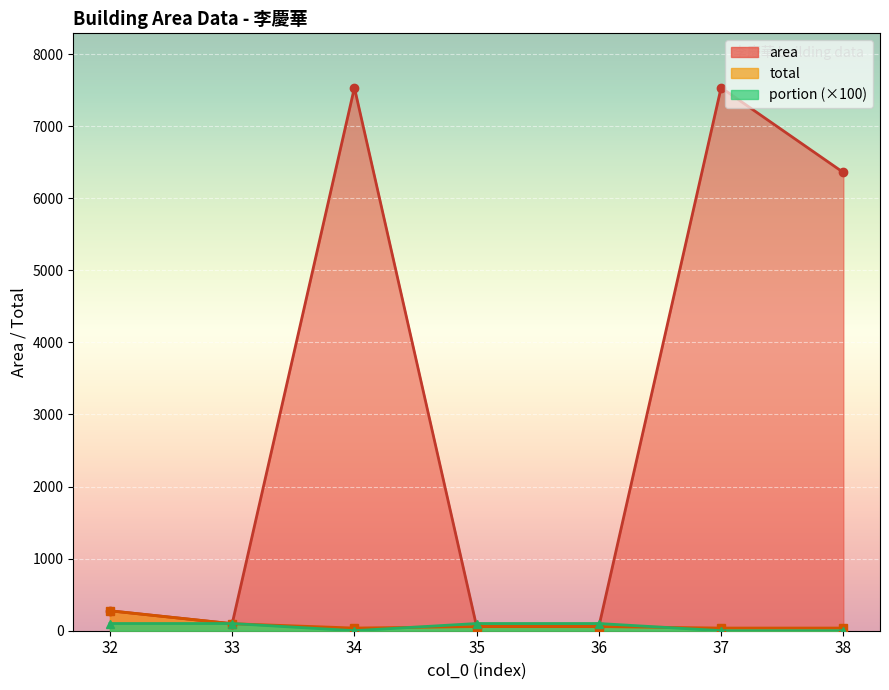

True or false: area and total intersect in this chart.

False